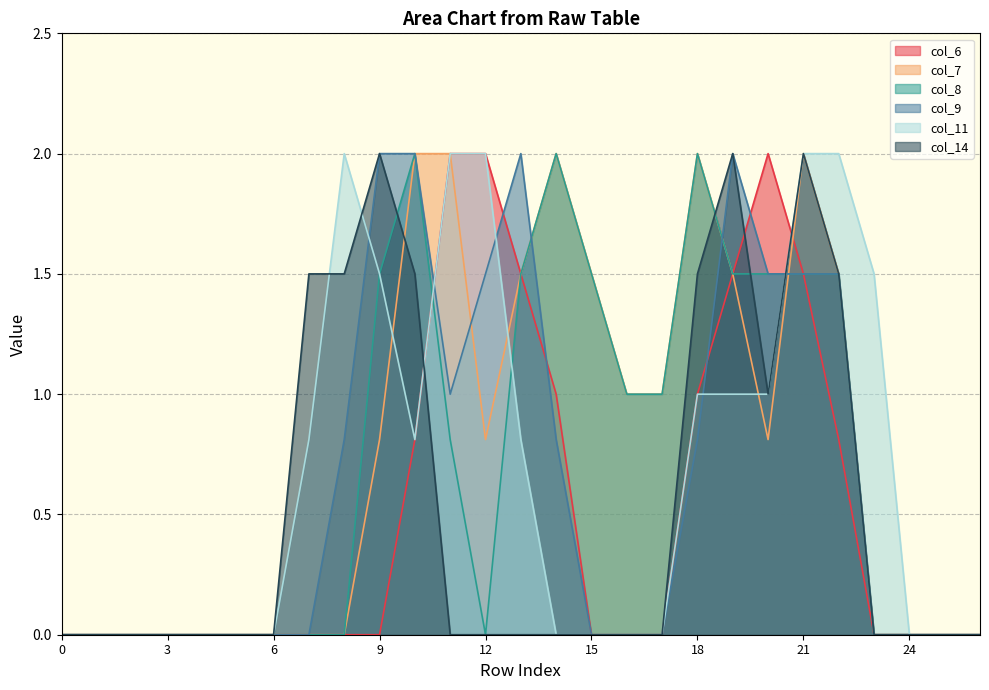

True or false: col_7 has a value of 0.8 at 6.

False